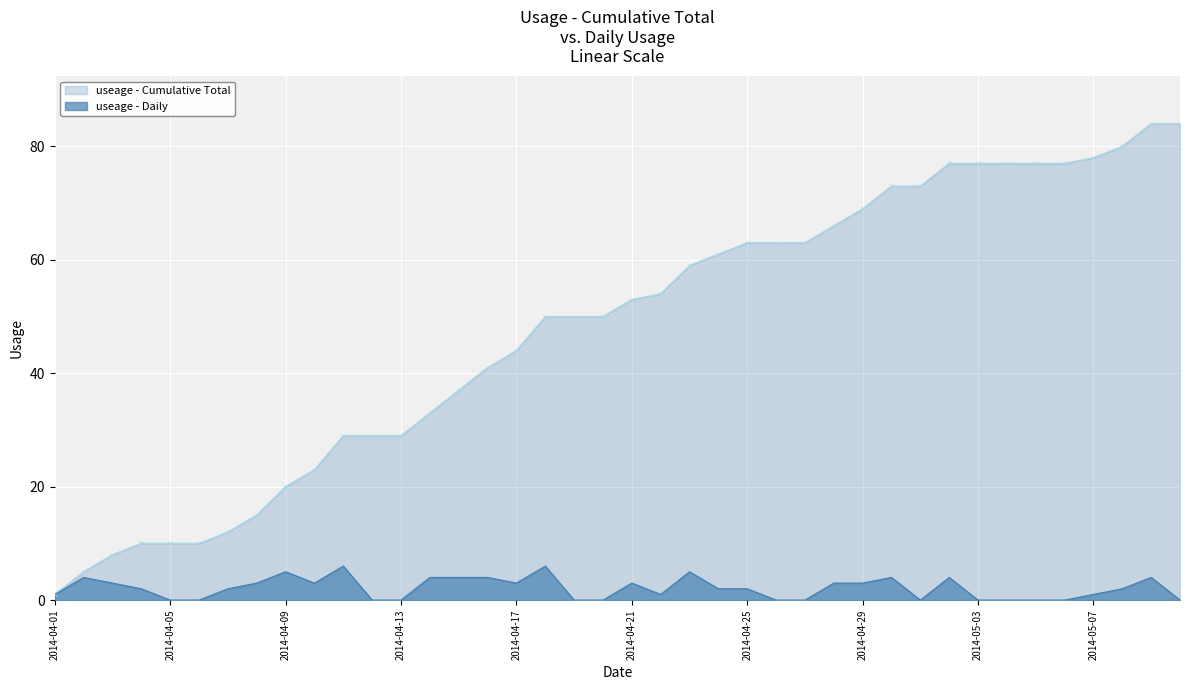

What is the change in value from 2014-04-01 to 2014-04-17?

+2